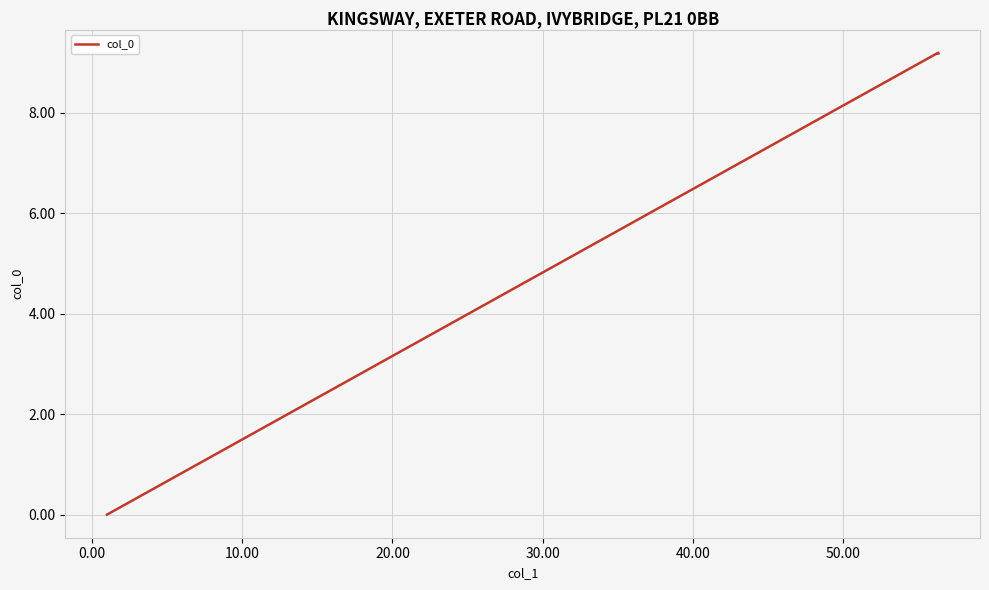

How many lines are shown in the chart?

1